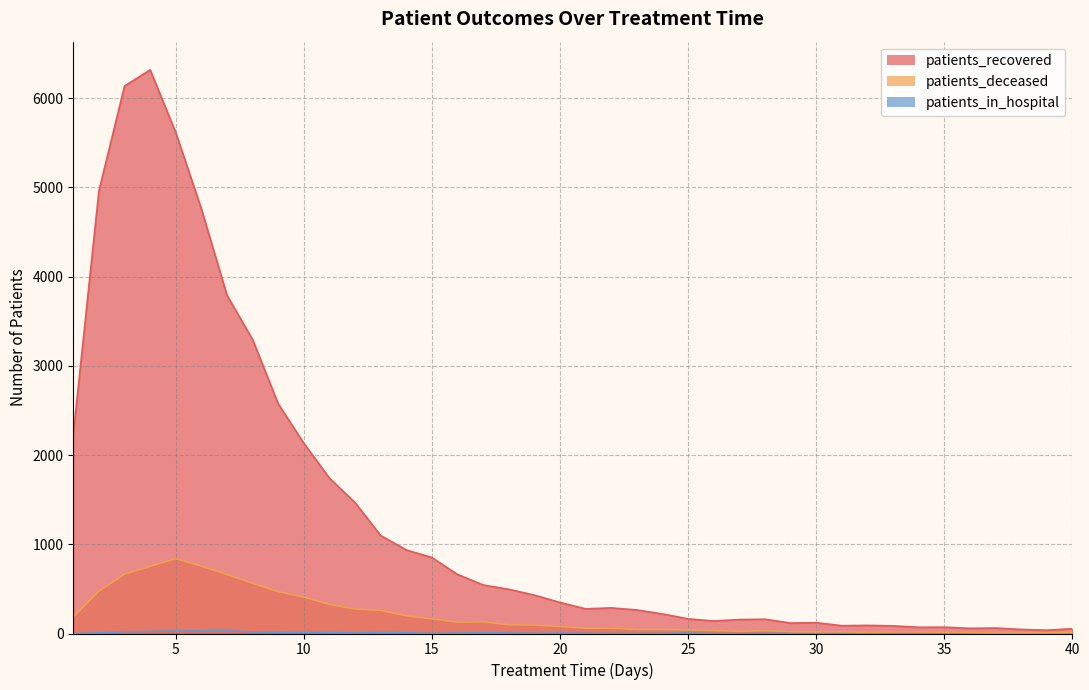

The value of patients_deceased at 8 is 301. True or false?

False